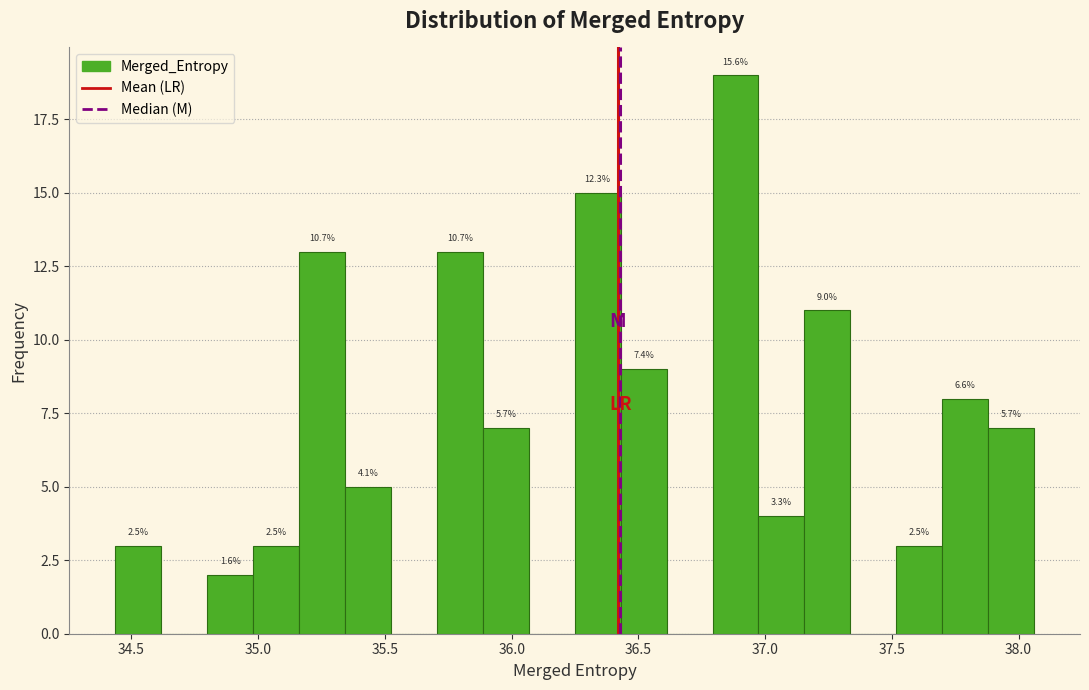

Read against the x-axis, roughly where is the centre of the tallest bar?

36.90